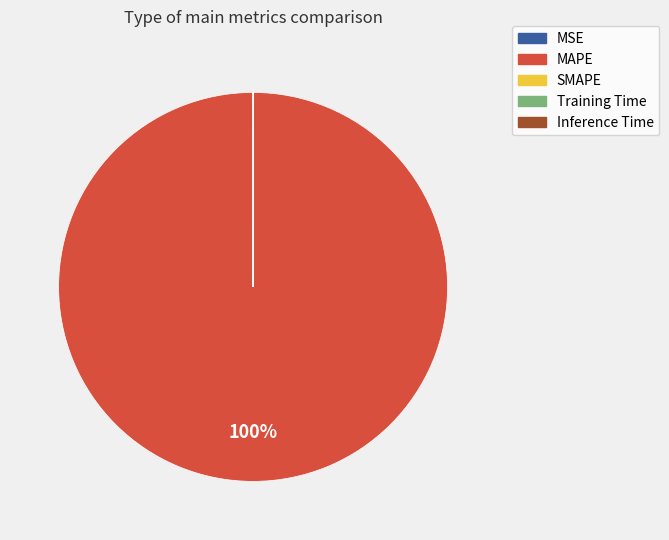

Which category has the biggest portion of the pie?

MAPE